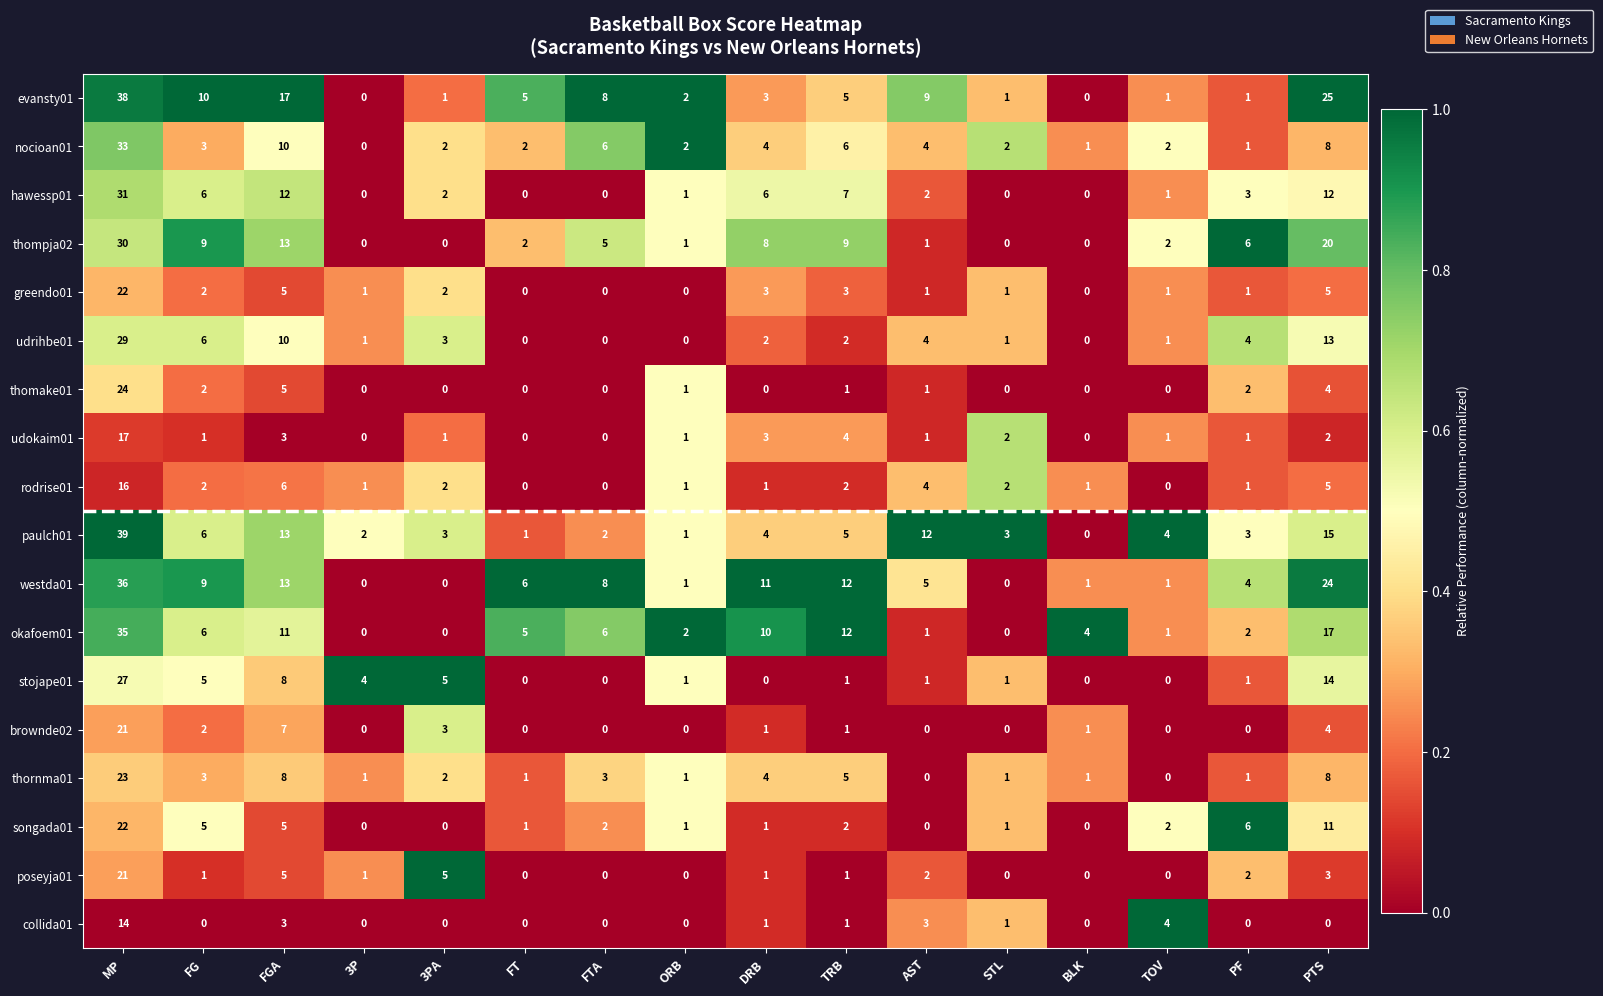

At which label does collida01 reach its peak?

MP